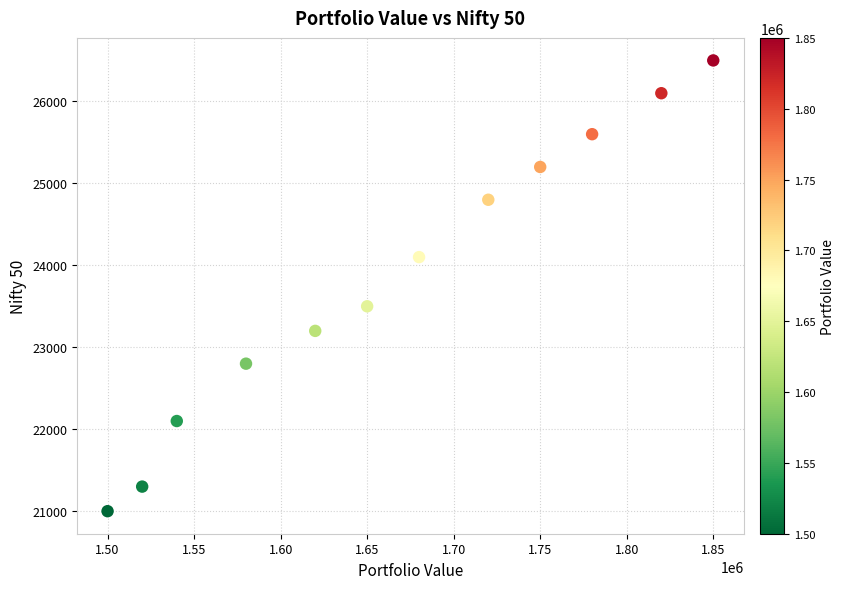

What Y value in the scatter plot is closest to 23750?

23500